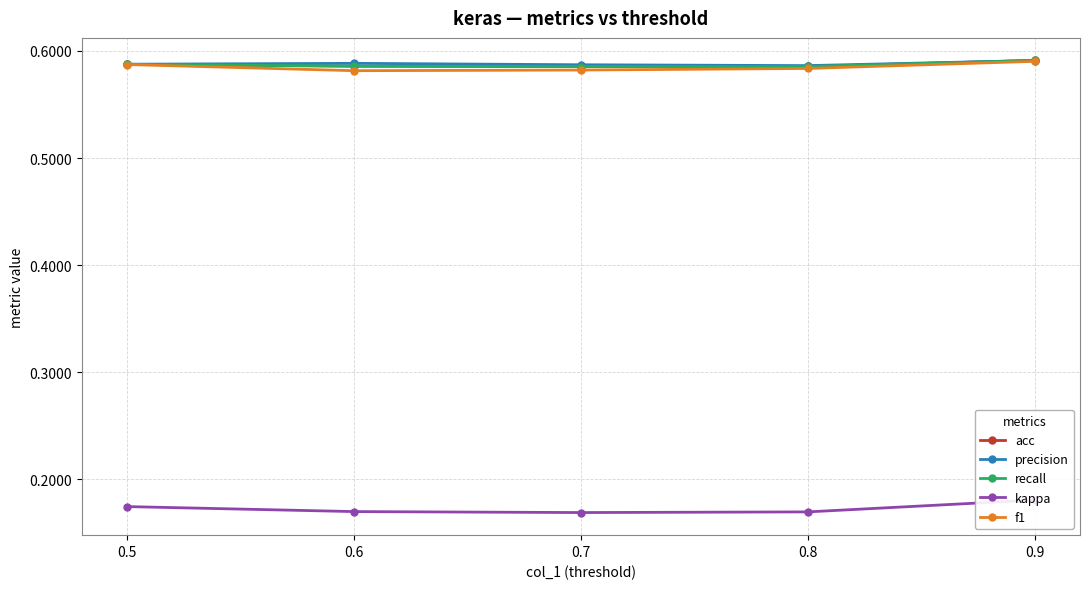

Between 0.5 and 0.6, which series saw the biggest shift?

f1